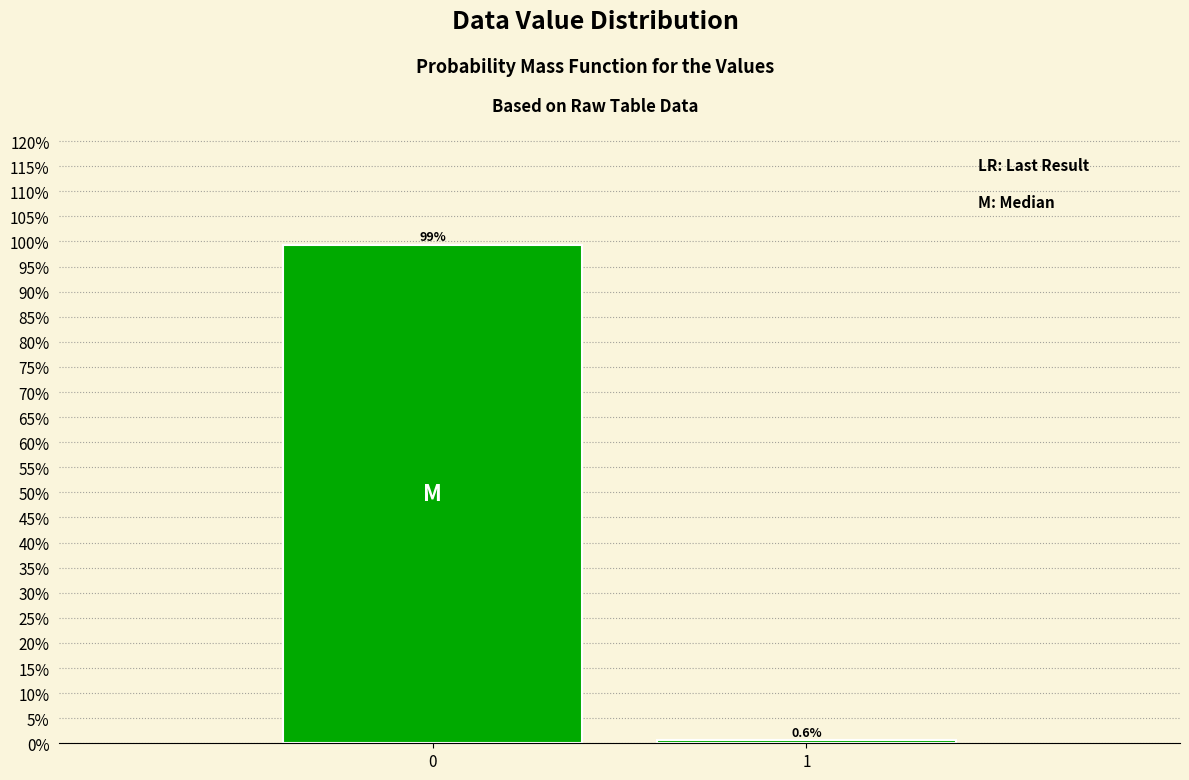

Reading left to right, extract all data points from this chart.

99.4	0.6